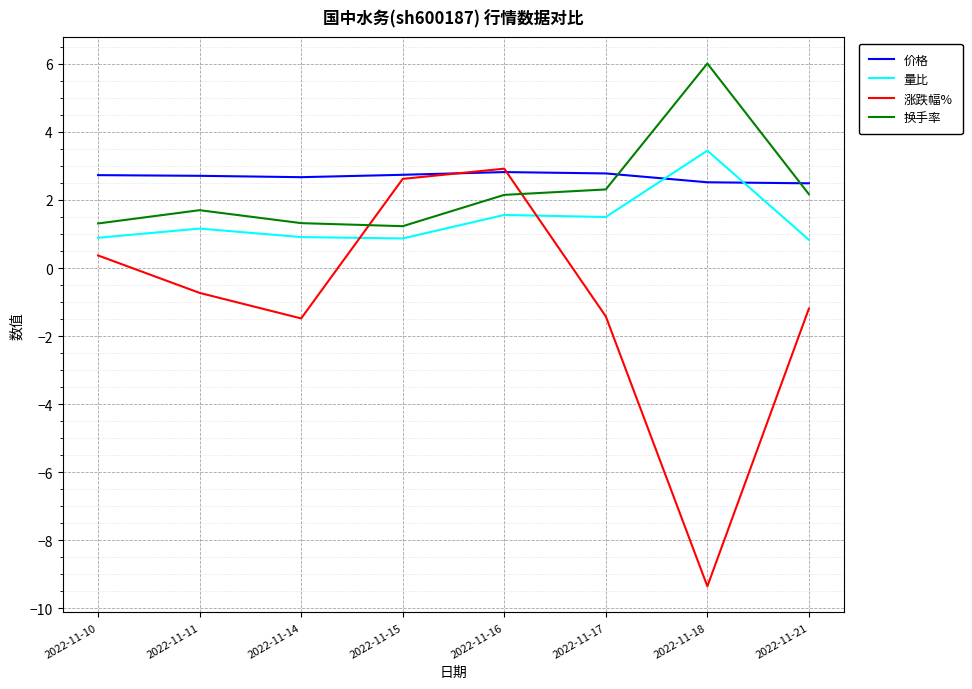

The value of 价格 at 2022-11-10 is 2.7. True or false?

True